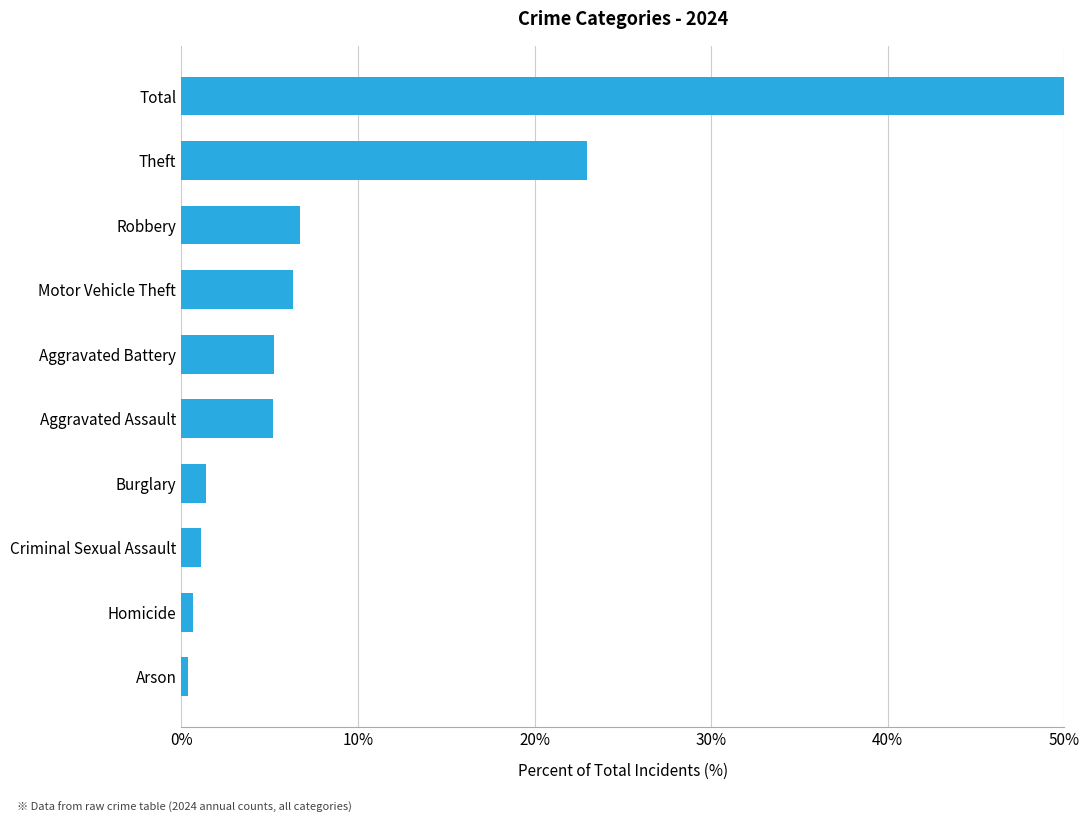

What is the maximum value shown in the chart?

50.0